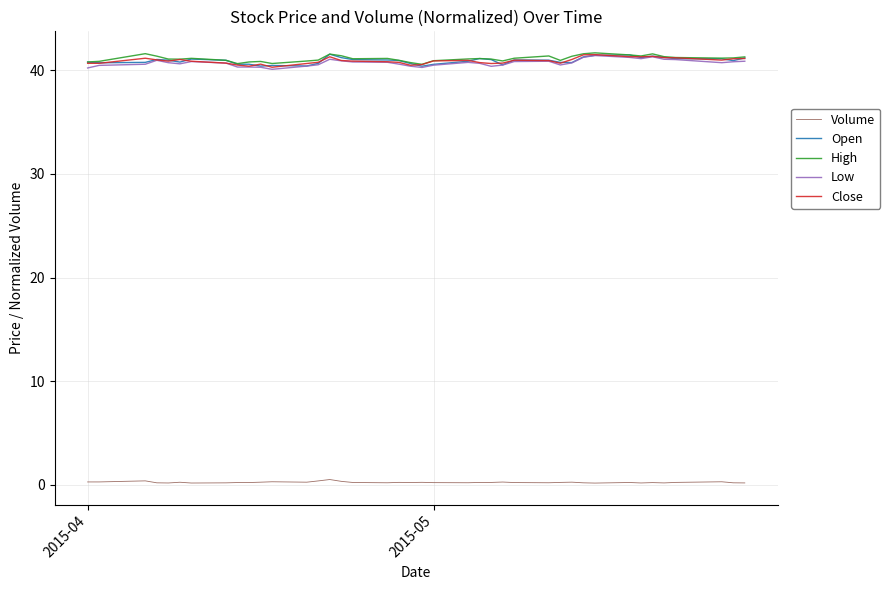

True or false: Volume and Low cross at least once.

False